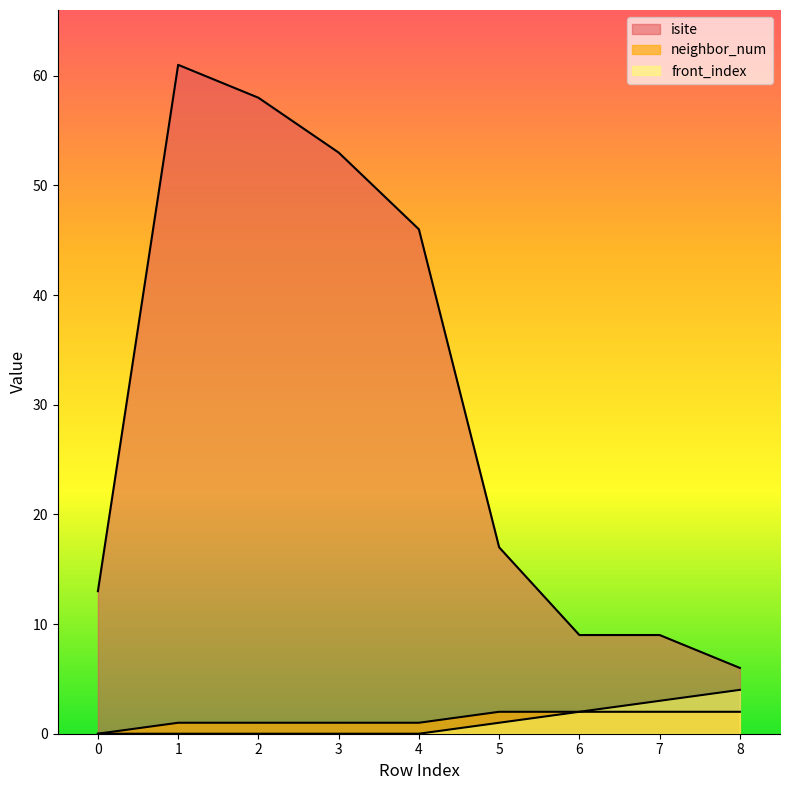

Rank the categories by front_index value from lowest to highest.

0, 1, 2, 3, 4, 5, 6, 7, 8